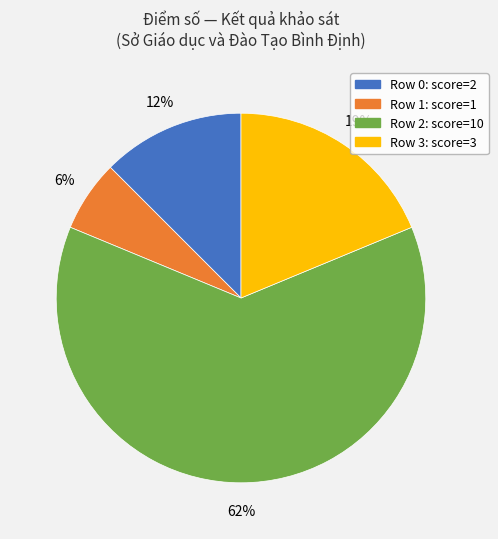

Rank the categories by value from highest to lowest.

Row 2, Row 3, Row 0, Row 1